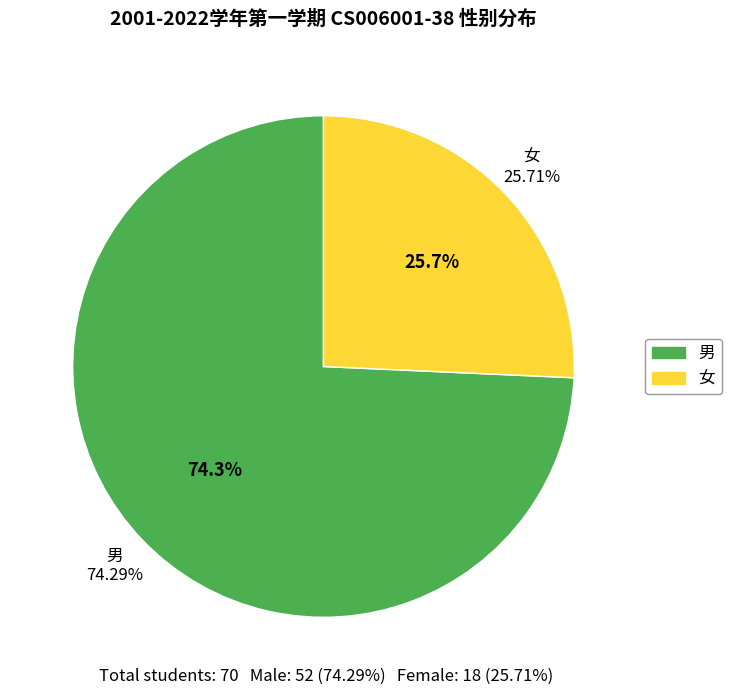

What is the change in value from 男 to 女?

-34